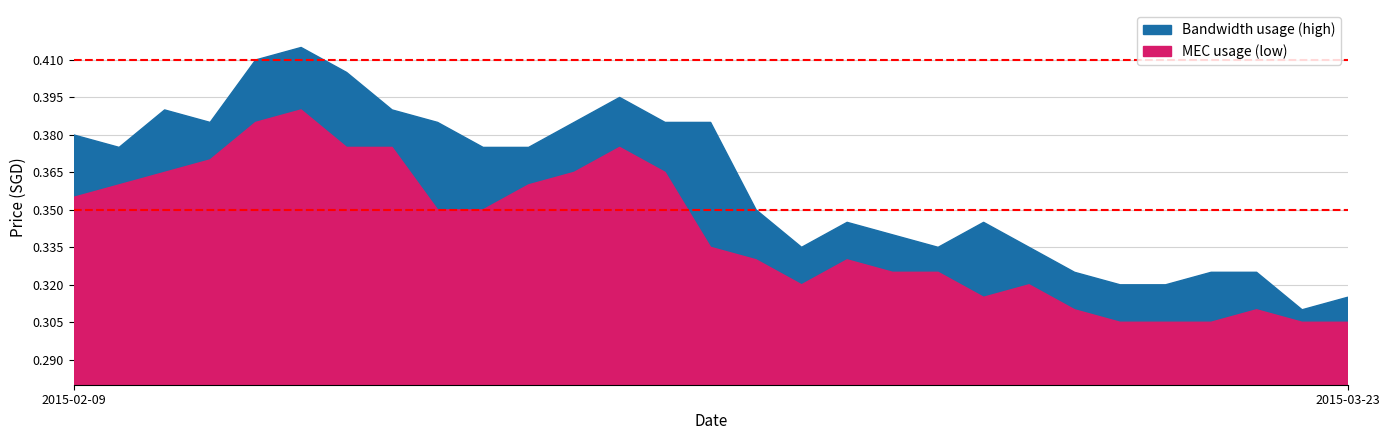

What is the difference between the second highest and second lowest values in the high series?

0.1